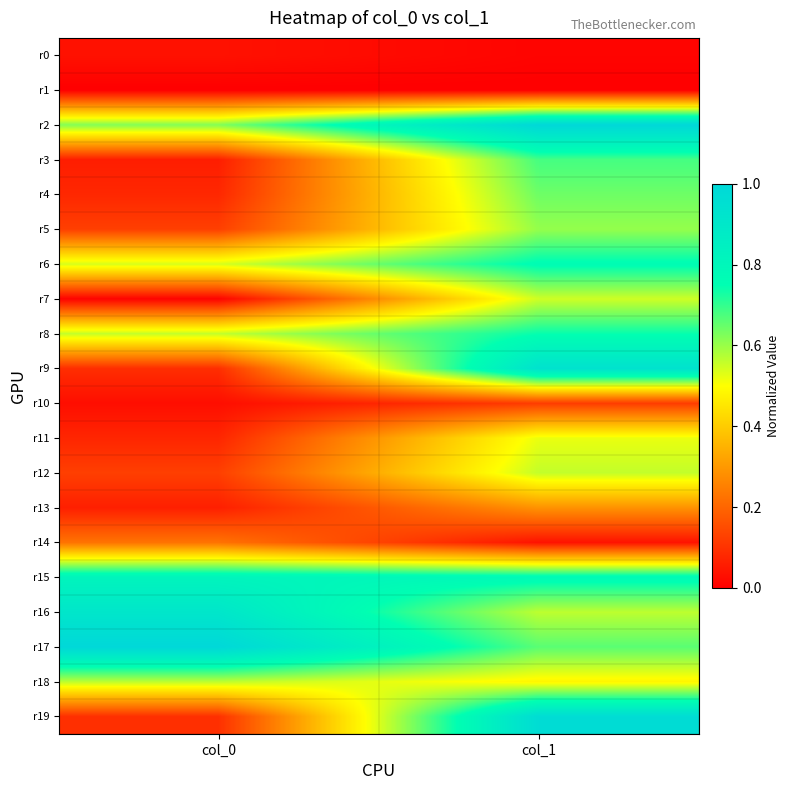

Which series has the largest range (max minus min)?

r19